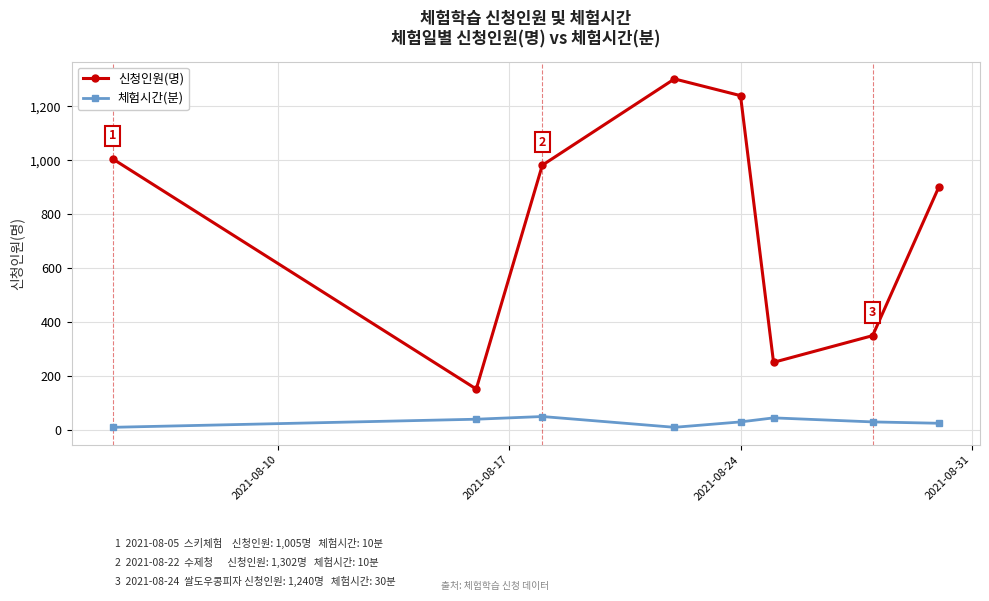

At how many categories does at least one series exceed 169?

7